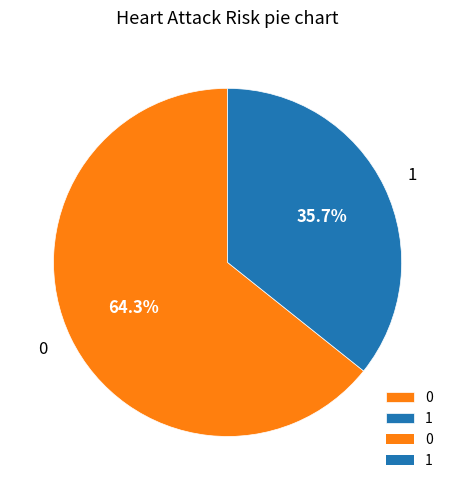

Rank the categories by value from lowest to highest.

1, 0